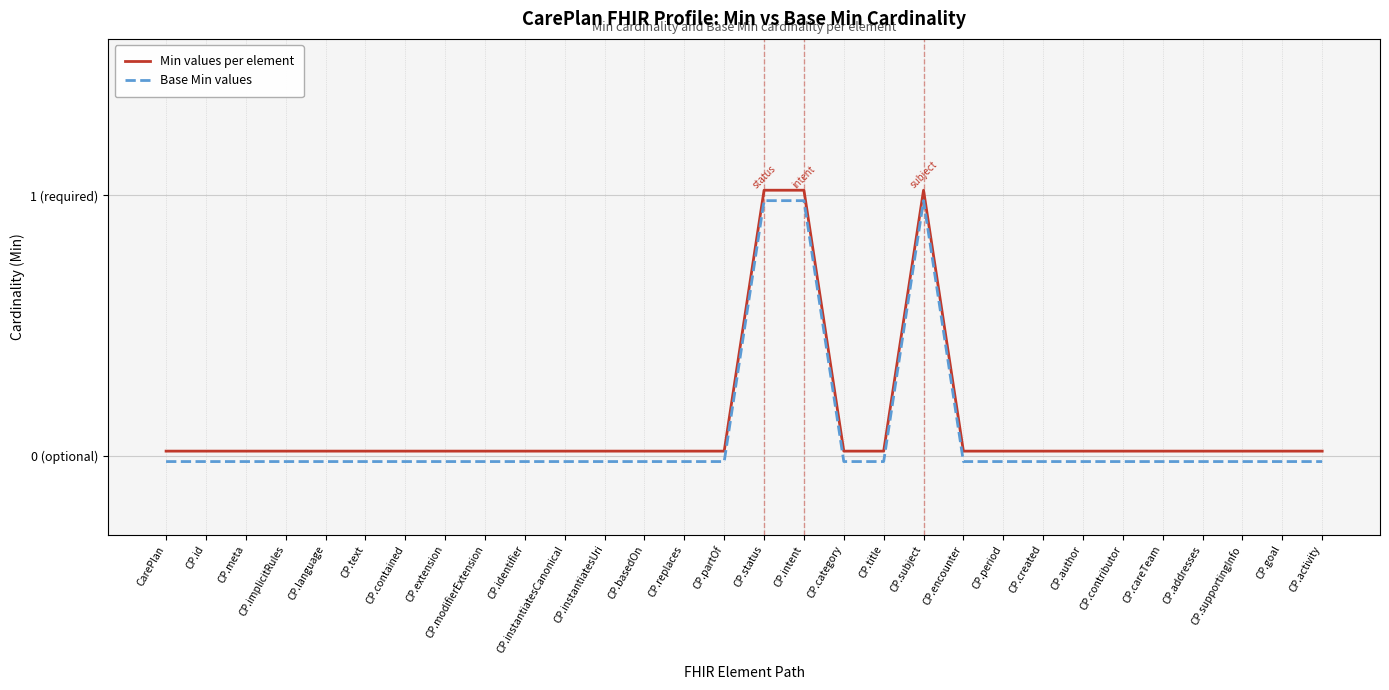

Is the value of Base Min values at CP.language greater than the value of Min values per element at CP.basedOn?

No